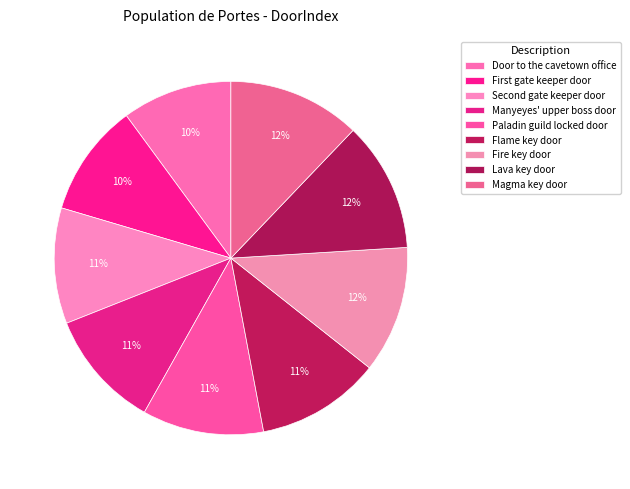

How many segments does this pie chart have?

9